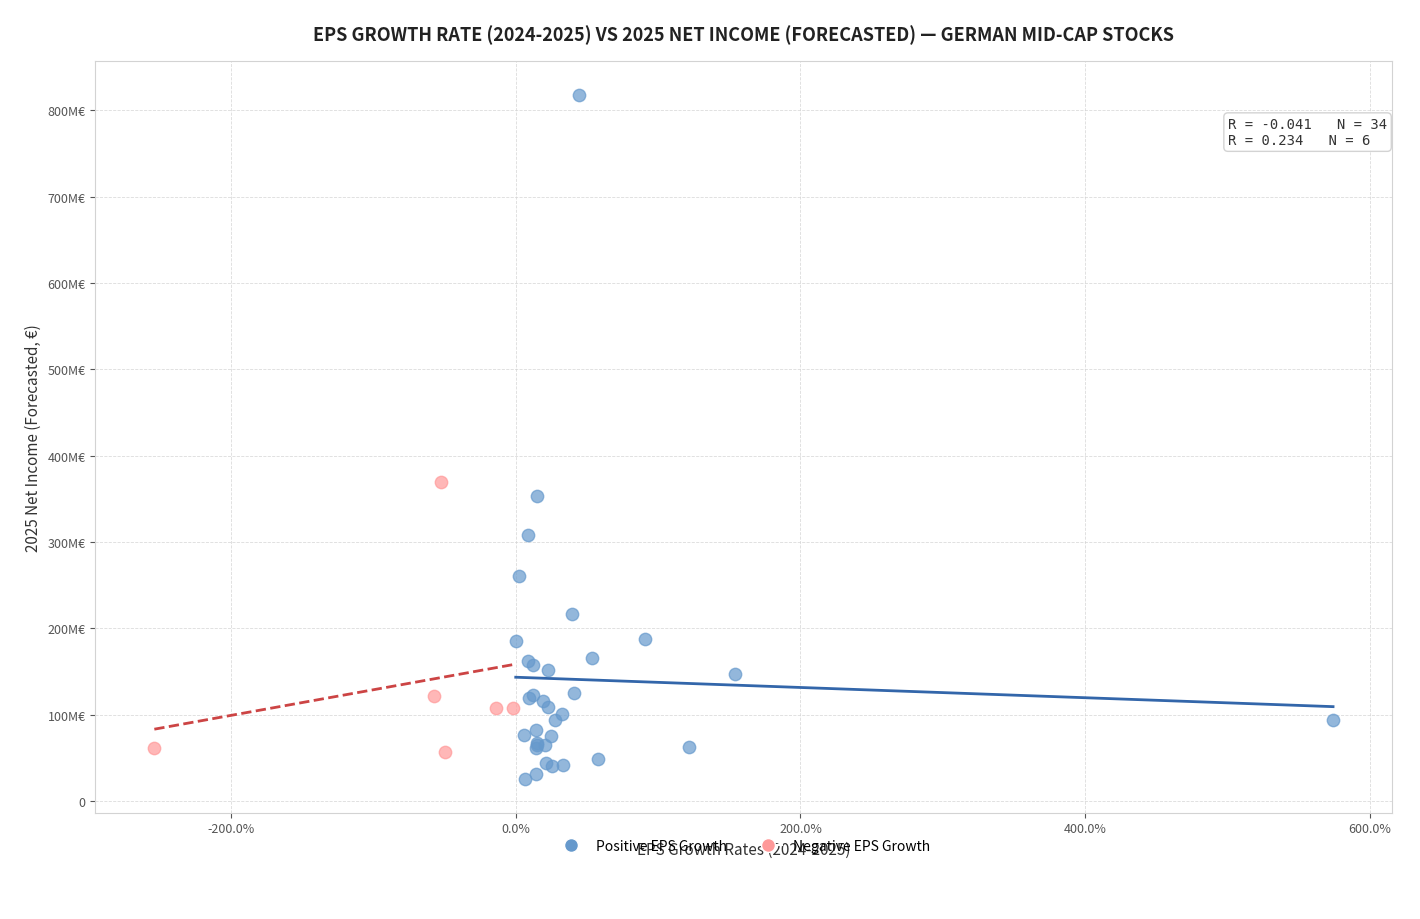

Which series has the widest spread of Y values?

Positive EPS Growth